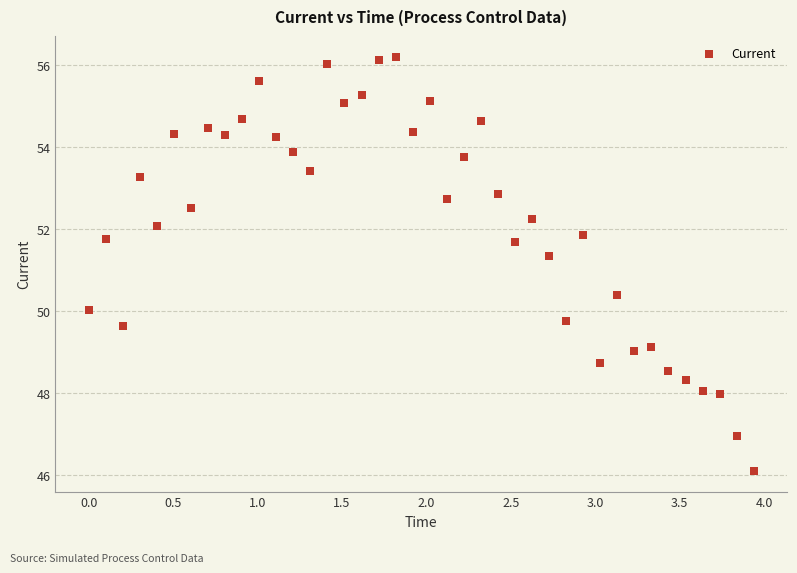

What Y value in the scatter plot is closest to 51?

51.4